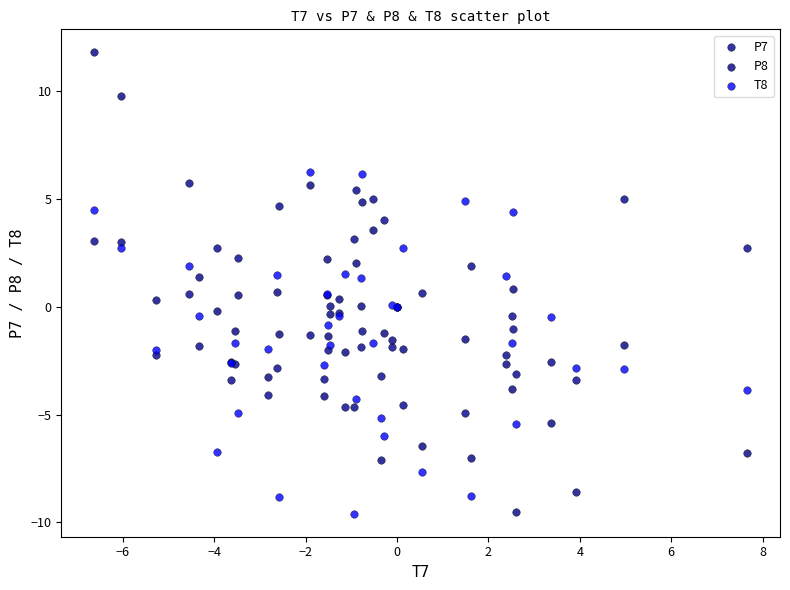

Which series has the widest spread of Y values?

P8